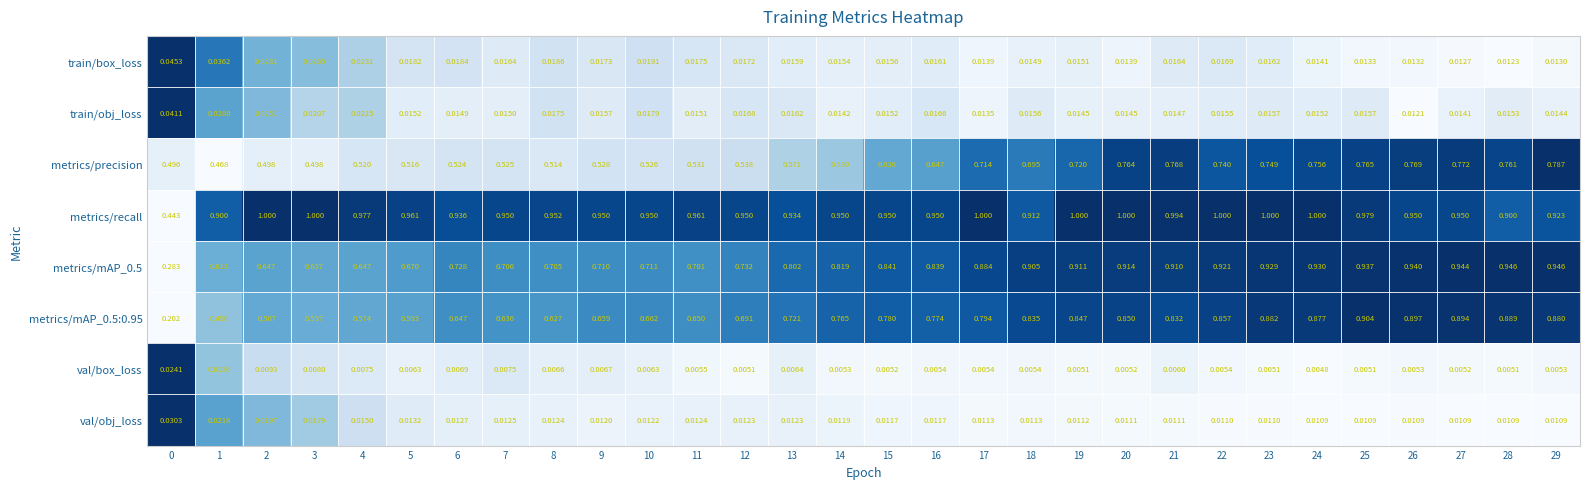

Which series changed the most between 8 and 16?

metrics/mAP_0.5:0.95